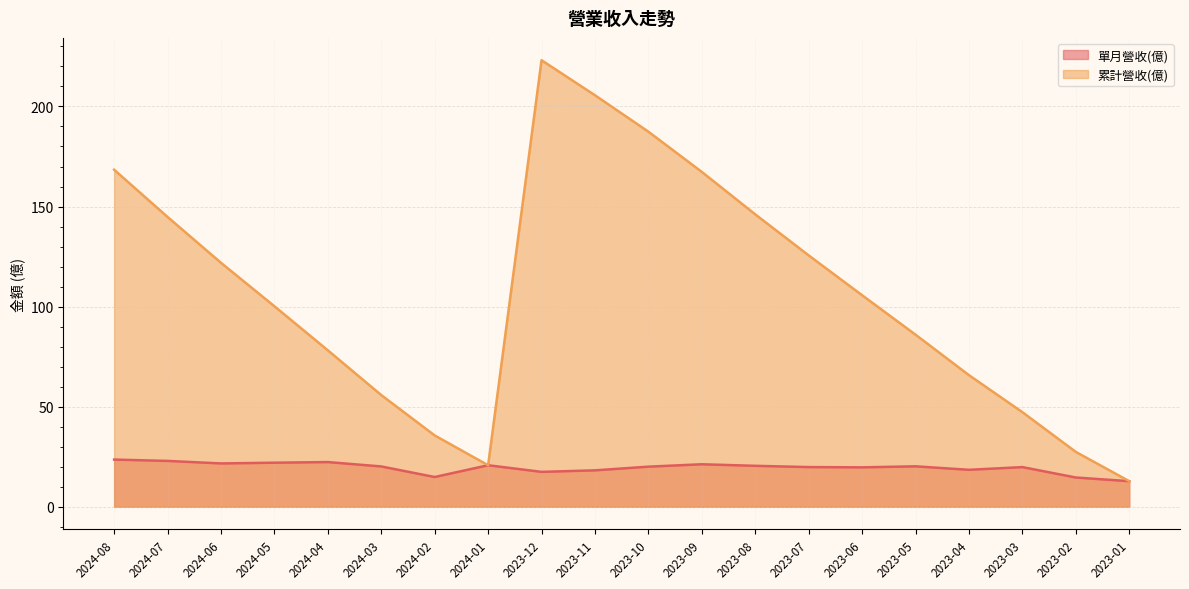

What are all the series names shown in the legend?

單月營收(億), 累計營收(億)